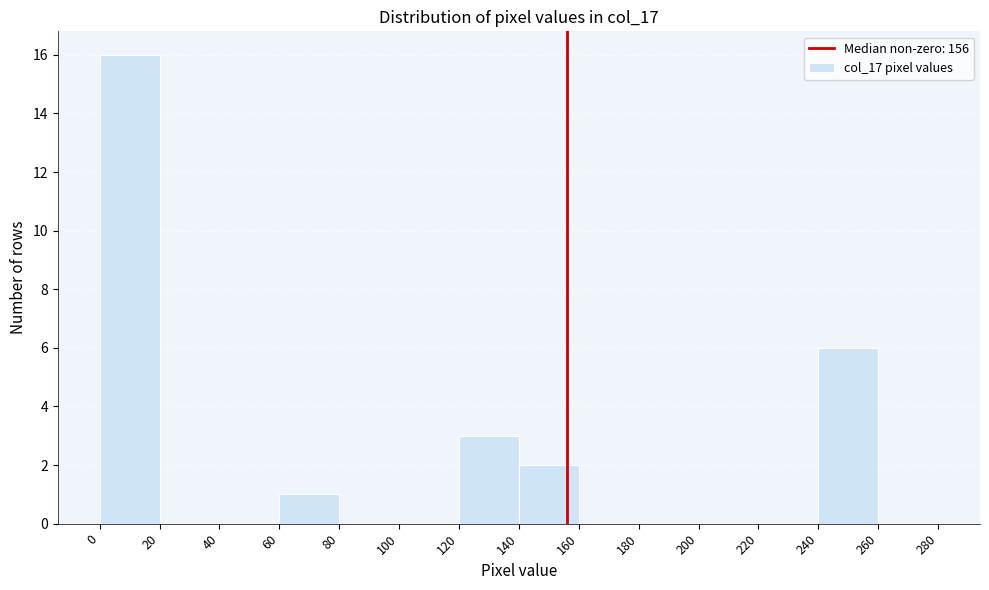

Over which range of the x-axis is the bar tallest?

0 to 20